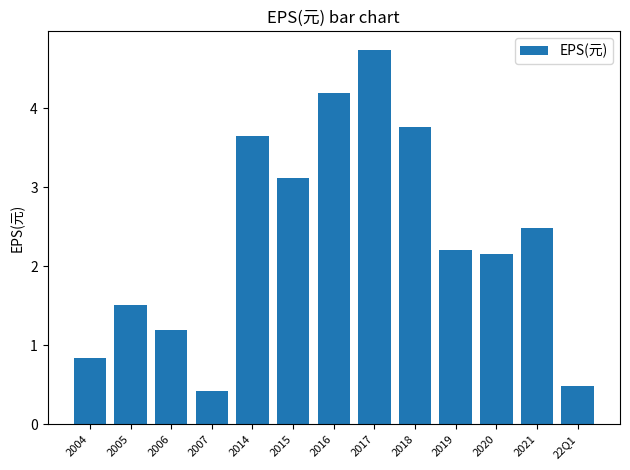

Is it true that the value at 2006 is 1.8?

False